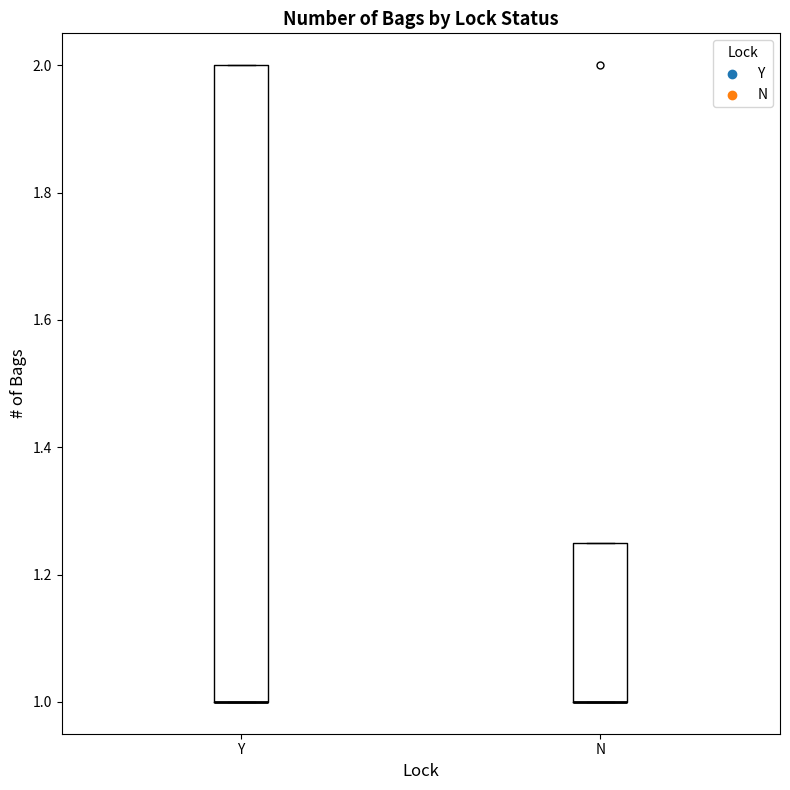

Reading left to right, transcribe this box plot: for each box, give where its median line is, the range the box spans, and where its two whiskers end, as read against the y-axis. The values are not printed on the chart, so give them approximately, as read against the axis.

Y: median 1.00 (drawn on the box's lower edge), box 1.00 to 2.00, whiskers 1.00 to 2.00
N: median 1.00 (drawn on the box's lower edge), box 1.00 to 1.26, whiskers 1.00 to 1.26